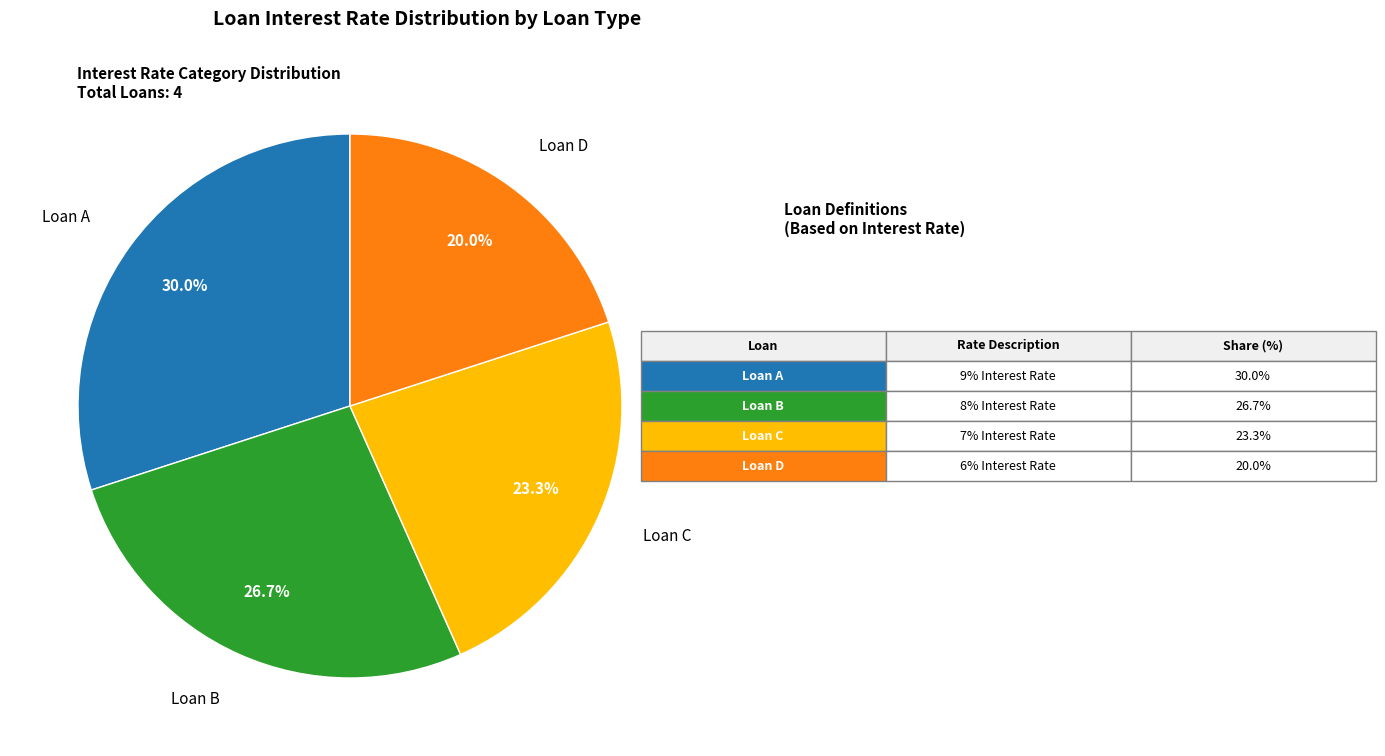

What is the smallest slice in the pie chart?

Loan D